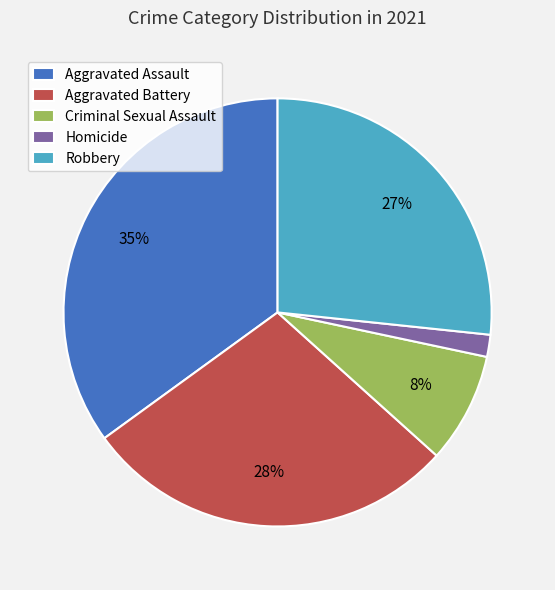

What is the ratio of the value at Criminal Sexual Assault to the value at Aggravated Battery?

0.3